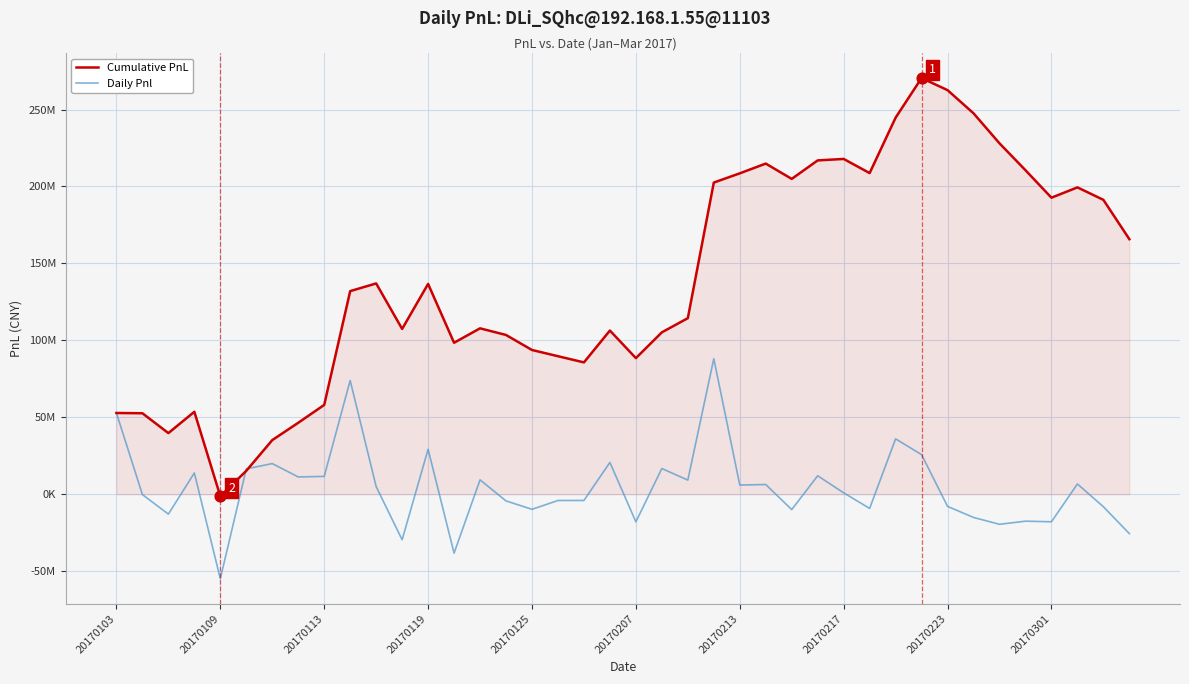

At how many categories does at least one series exceed 83432274?

31